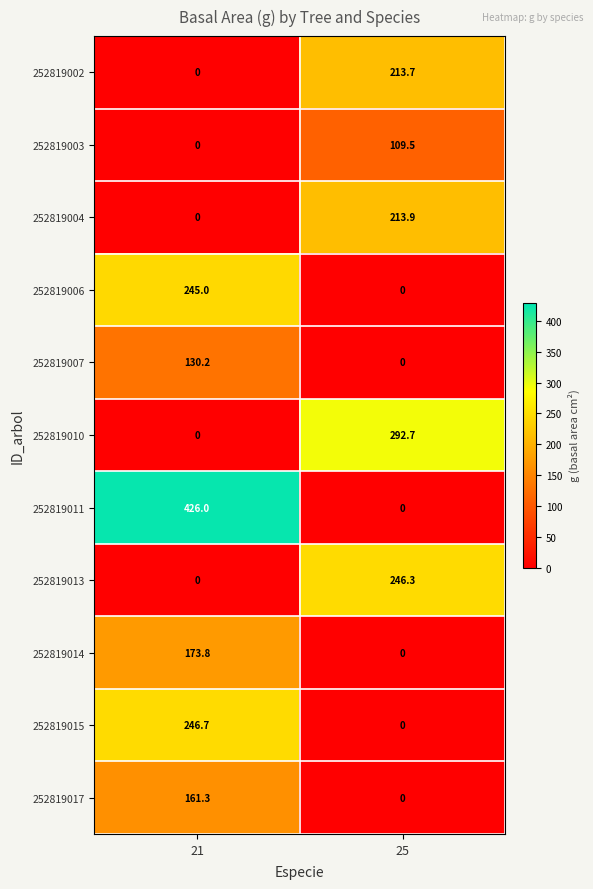

At which label is 252819004 closest to 106?

21